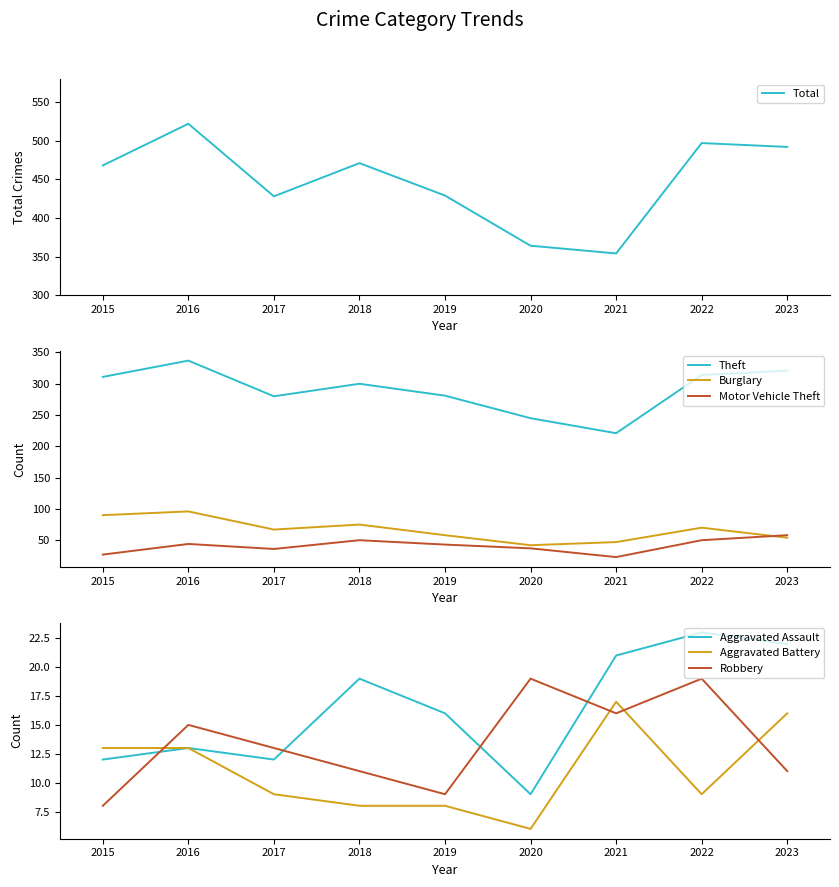

What is the value of the Motor Vehicle Theft point at the 4th from the left?

50